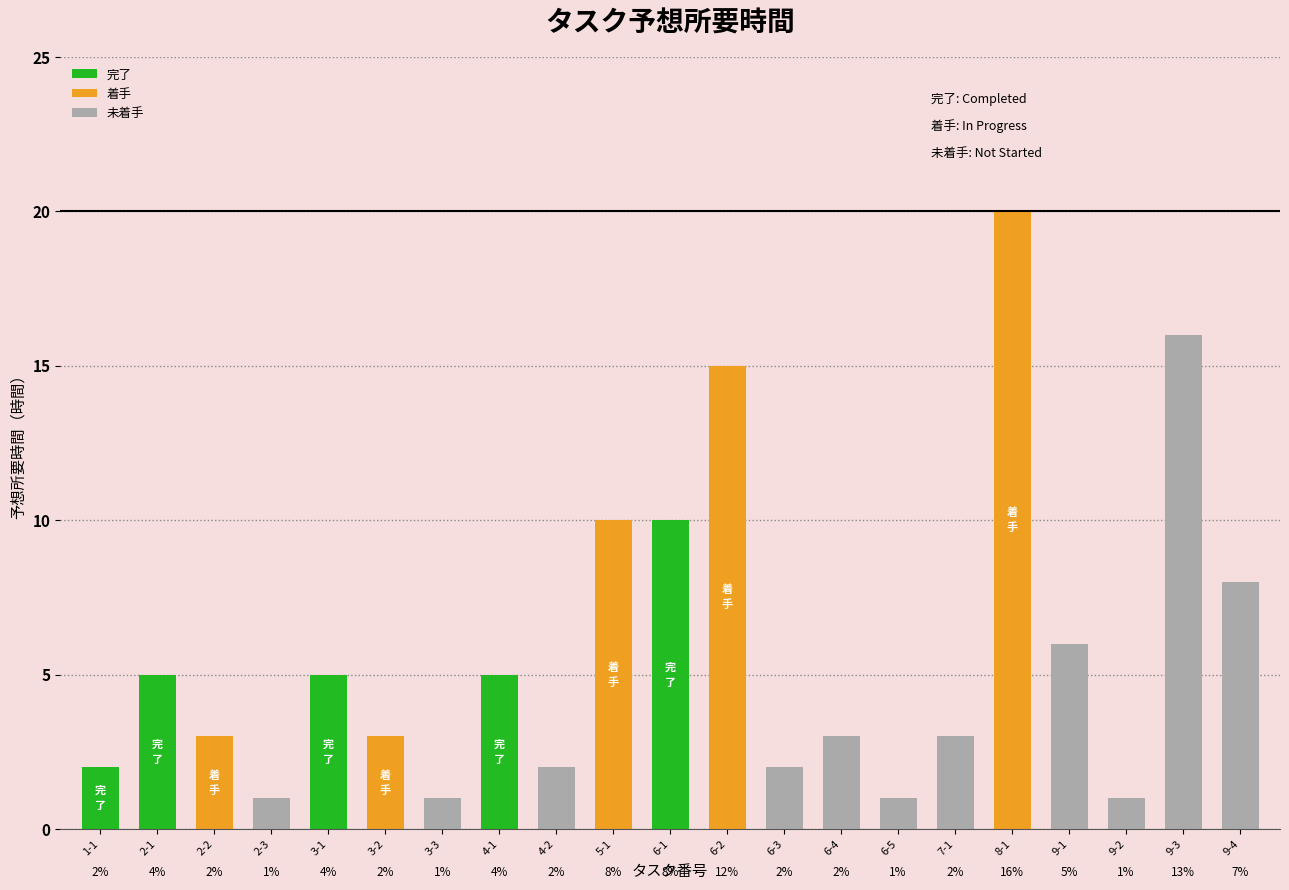

What is the average value?

6